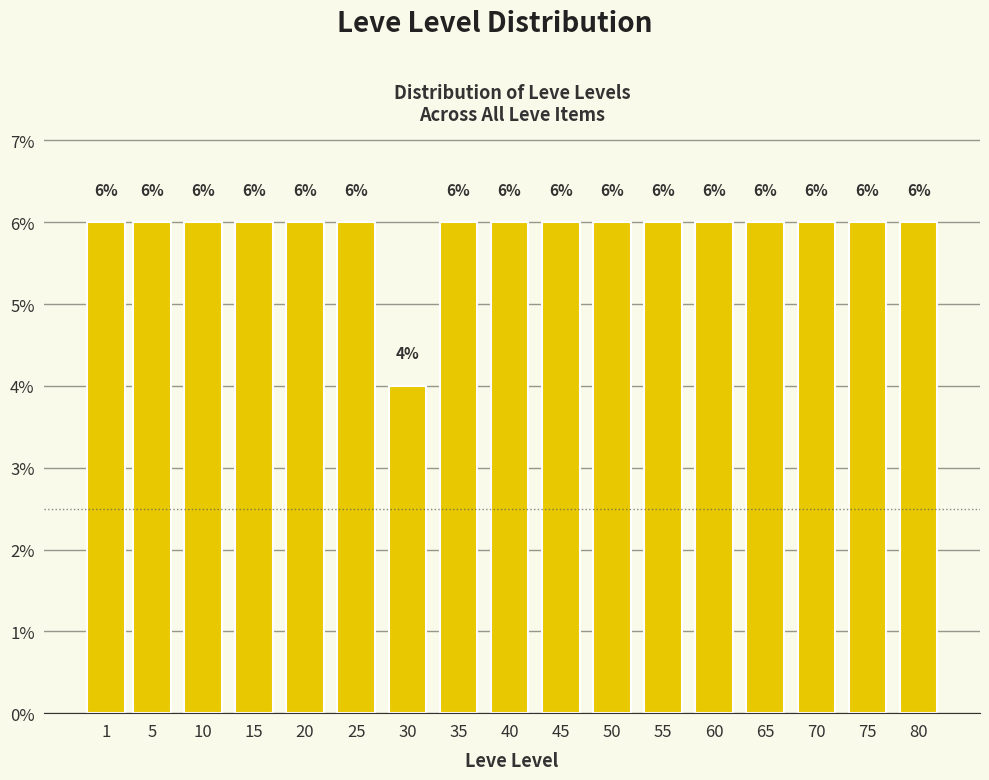

Reading left to right, transcribe all the data shown in this chart.

6	6	6	6	6	6	4	6	6	6	6	6	6	6	6	6	6